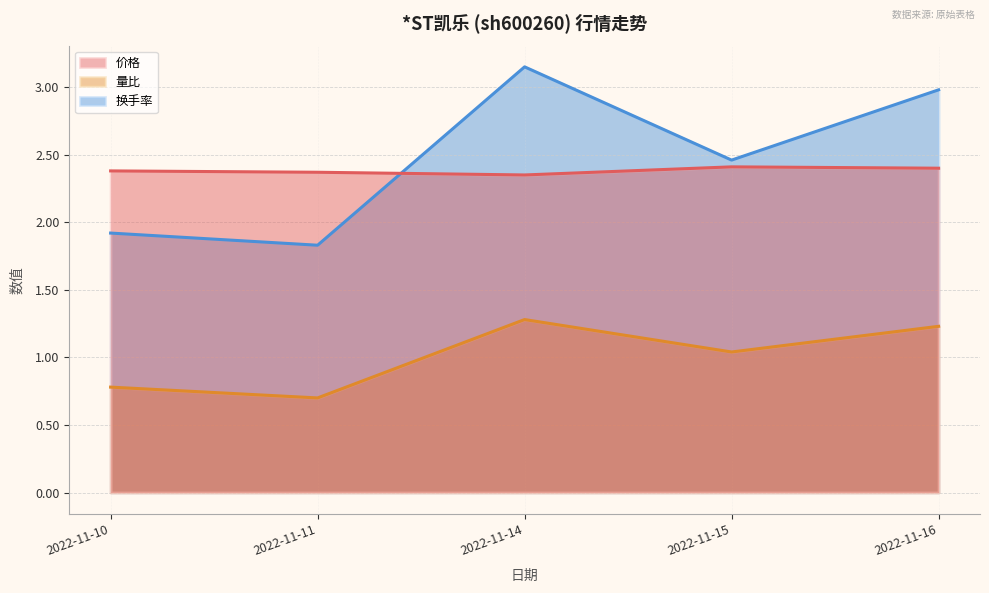

How many values in the 换手率 series exceed 2?

3